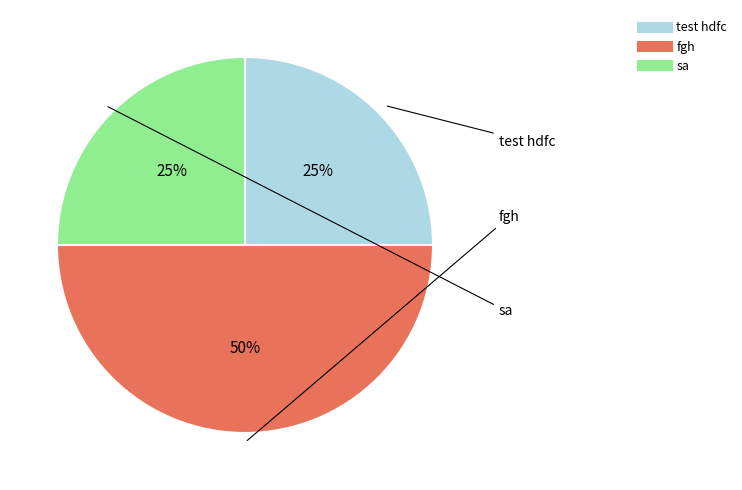

Count the number of slices in the pie.

3